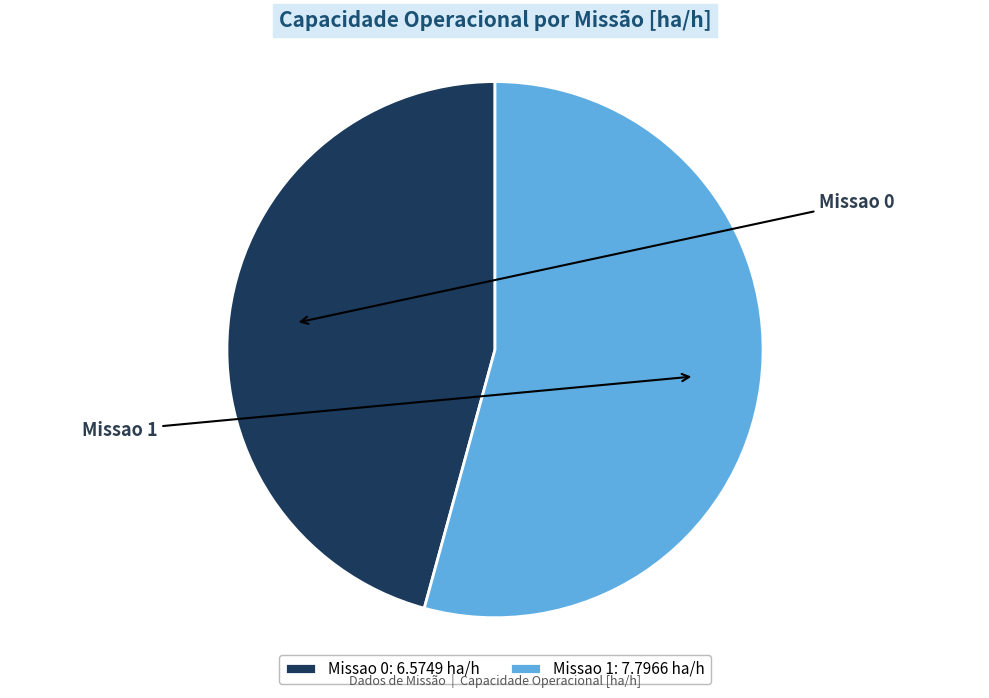

What is the change in value from Missao 0 to Missao 1?

+1.2